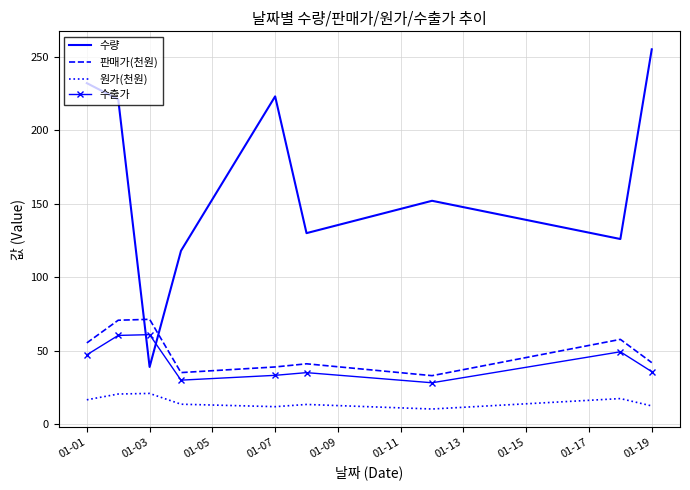

Which series has the widest spread of values?

수량